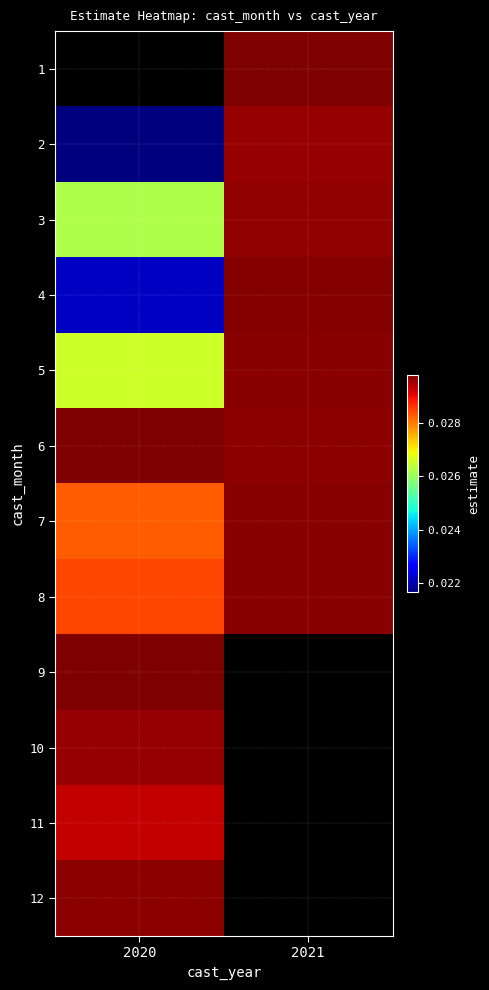

True or false: 12 has a value of 0.0 at 2020.

False